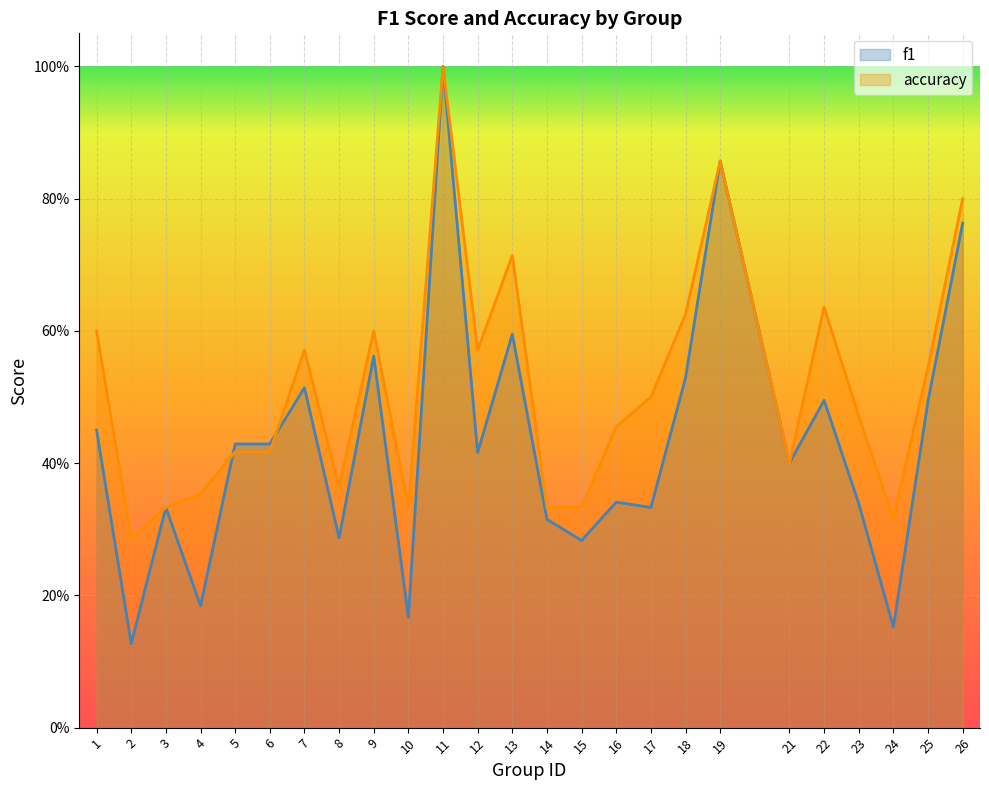

How many lines are shown in the chart?

2